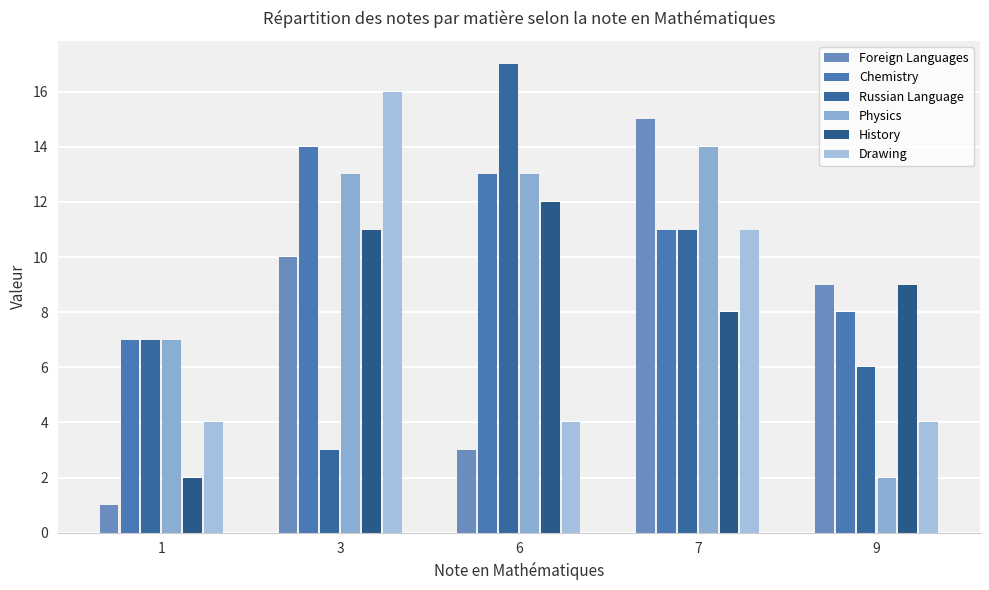

The value of History at 7 is 5. True or false?

False